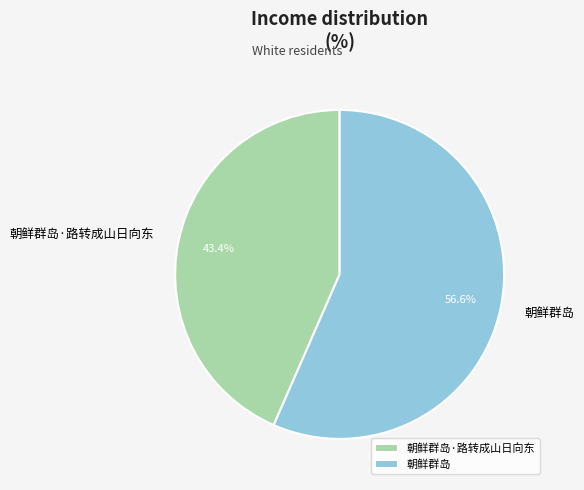

Is there any slice that represents more than half of the pie?

Yes